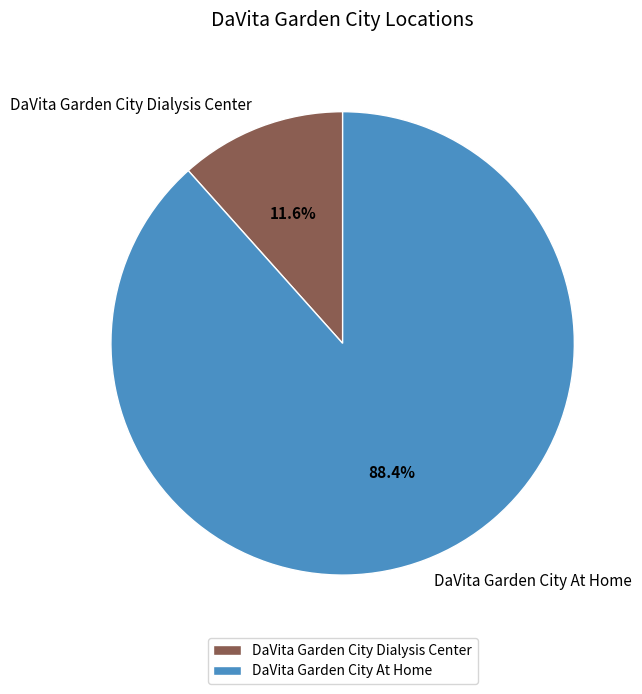

Which slice represents more than half of the pie?

DaVita Garden City At Home